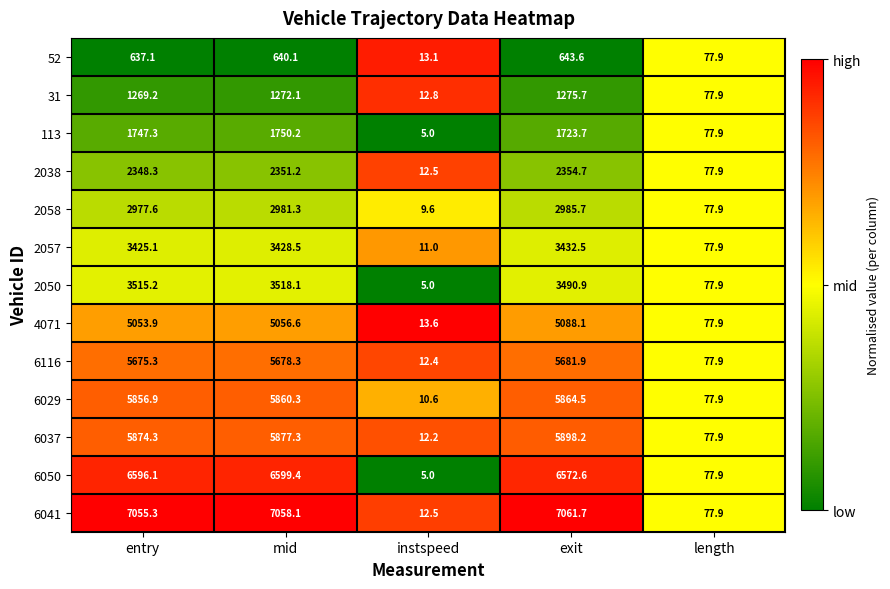

What value does the 6037 series have at instspeed?

12.2